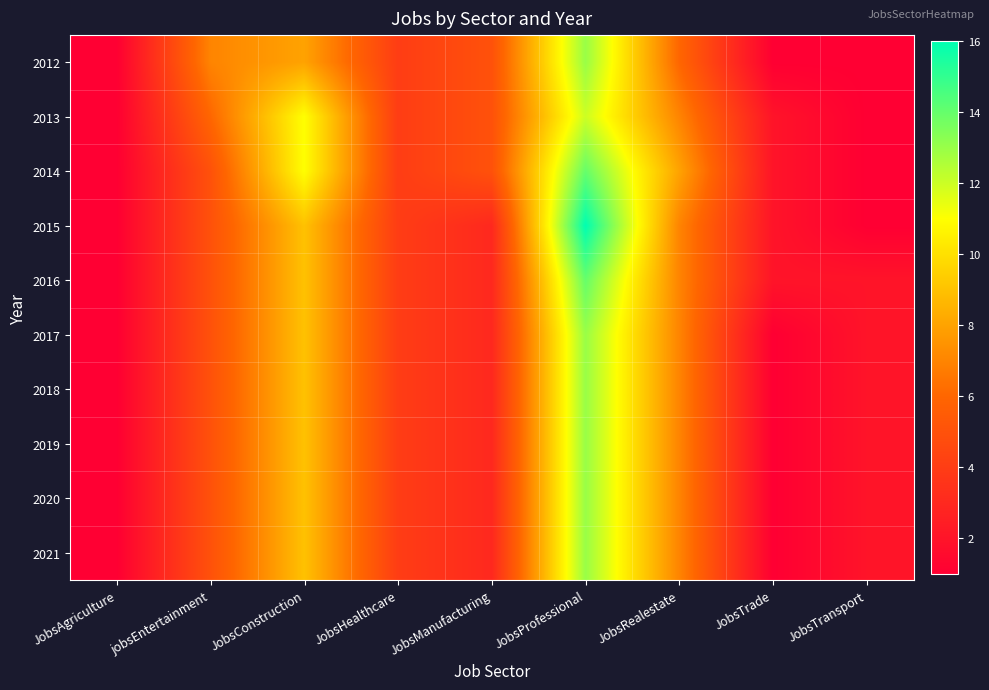

Which has a higher value, JobsAgriculture or JobsManufacturing?

JobsManufacturing